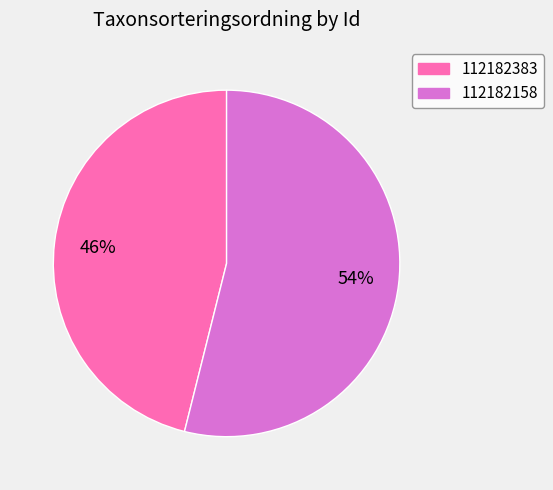

Rank the categories by value from highest to lowest.

112182158, 112182383